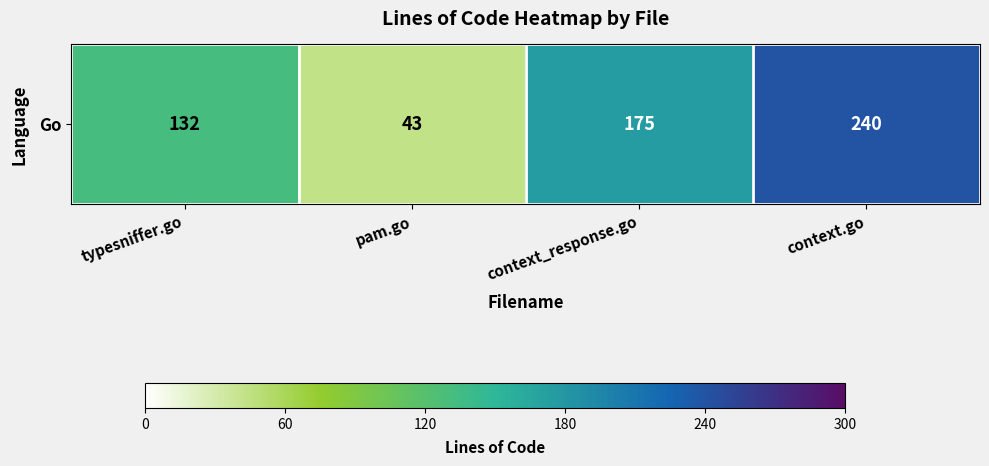

Approximately how many times larger is the value at context.go compared to typesniffer.go?

1.8